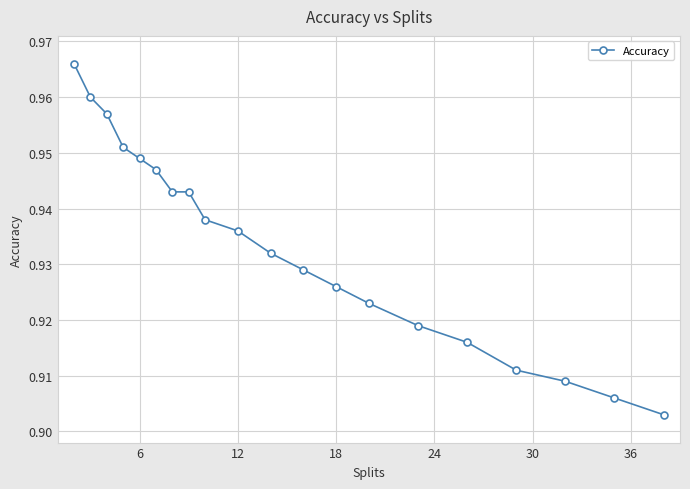

What is the sum of all values?

18.7